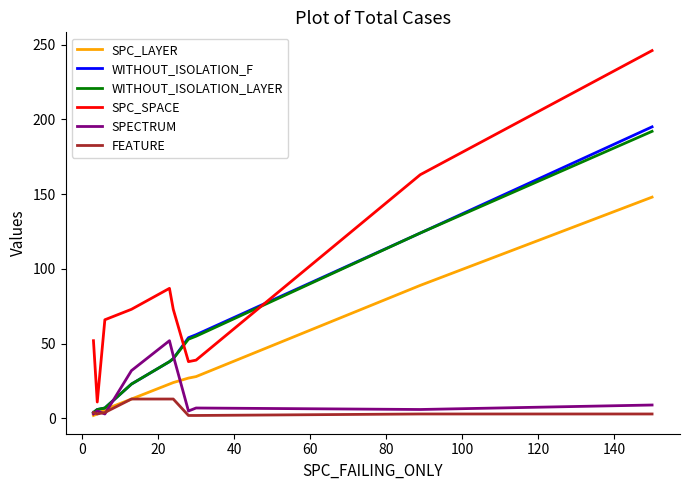

What is the maximum value for SPC_SPACE?

246